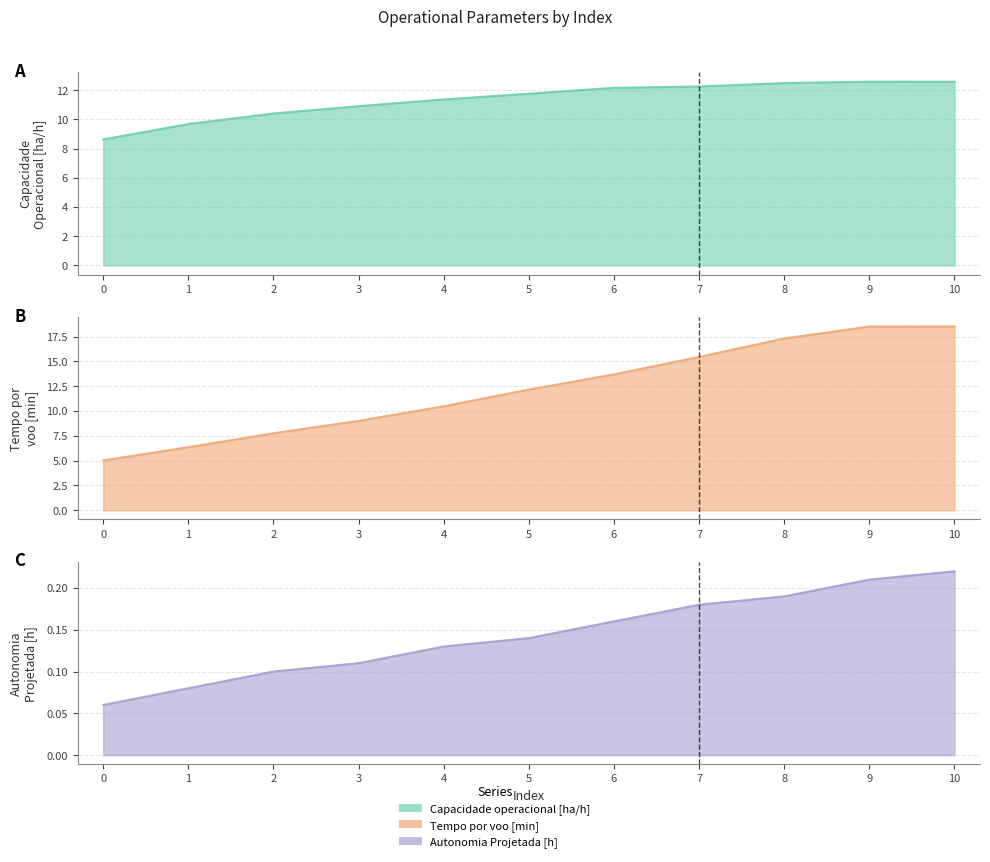

Rank the series by their maximum value, from lowest to highest.

Autonomia Projetada [h], Capacidade operacional [ha/h], Tempo por voo [min]